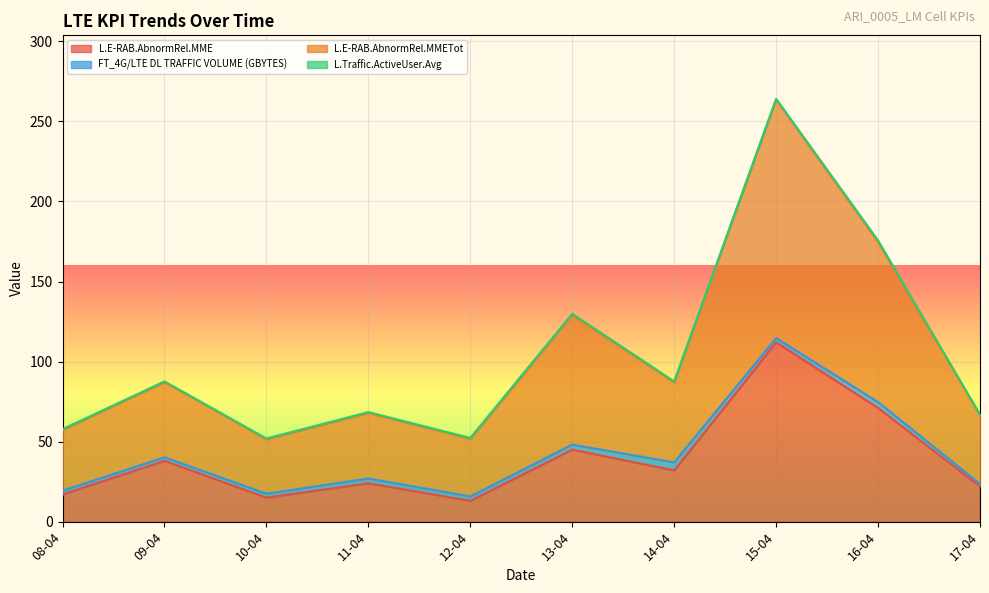

Which series has the largest total across all categories?

L.E-RAB.AbnormRel.MMETot